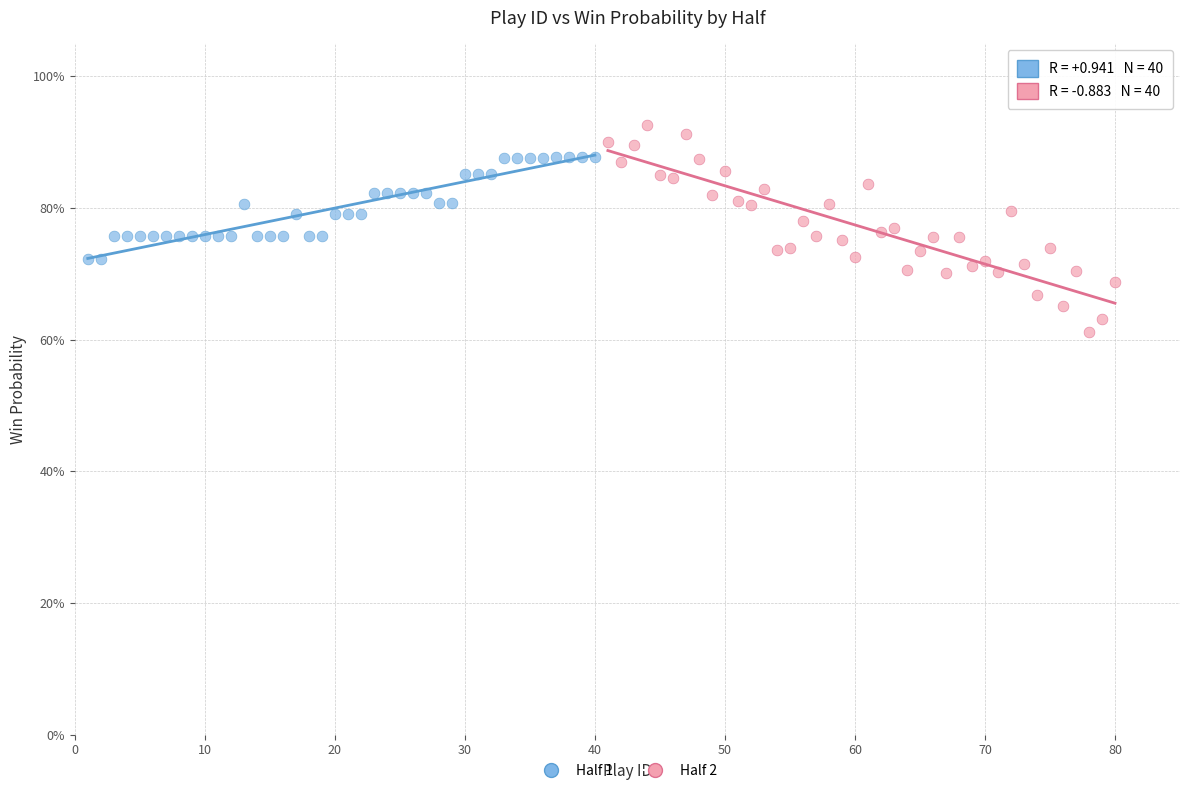

Which series contains the lowest Y value?

Half 2